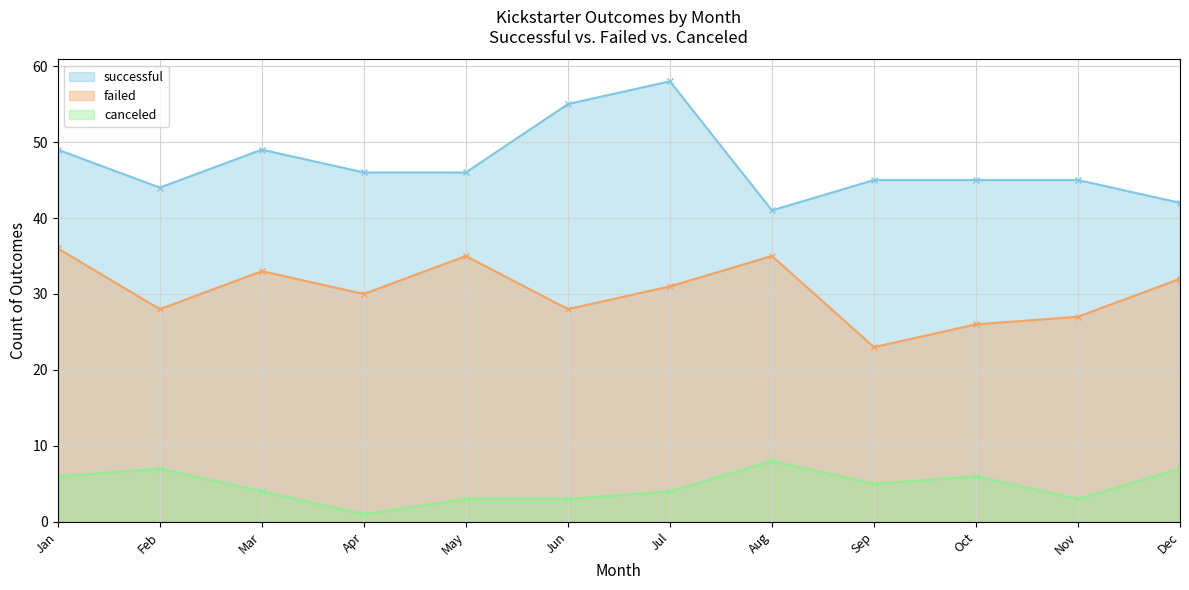

Which series changed the most between Feb and Jun?

successful